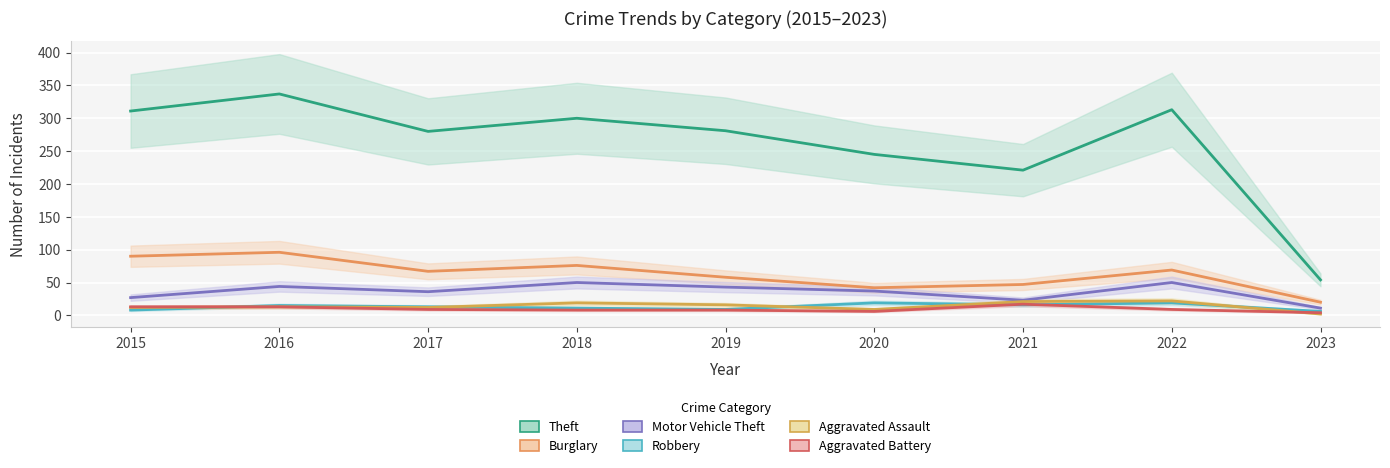

Which has a higher value, 2022 or 2019?

2022